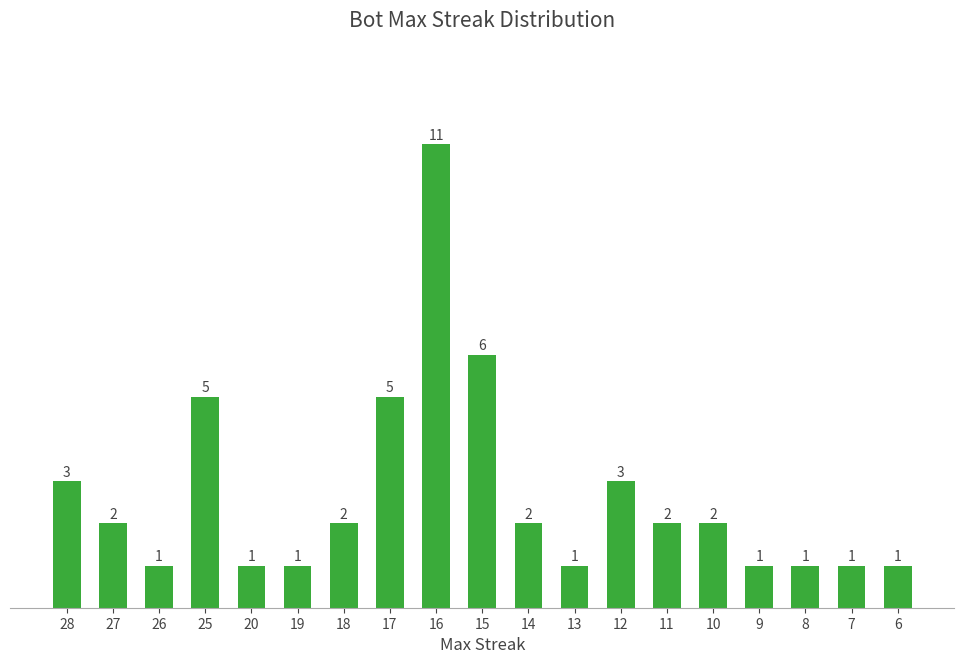

Is it true that the value at 19 is 1?

True